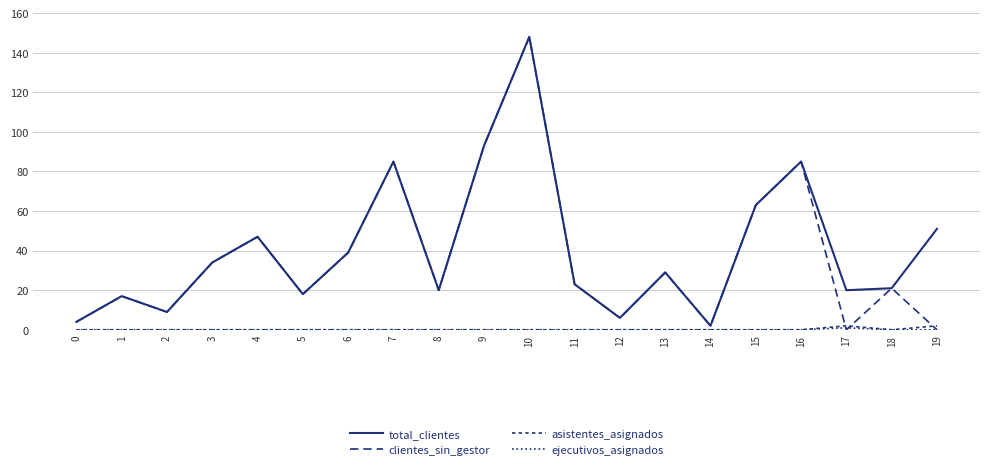

Which has a higher value, 9 or 5?

9